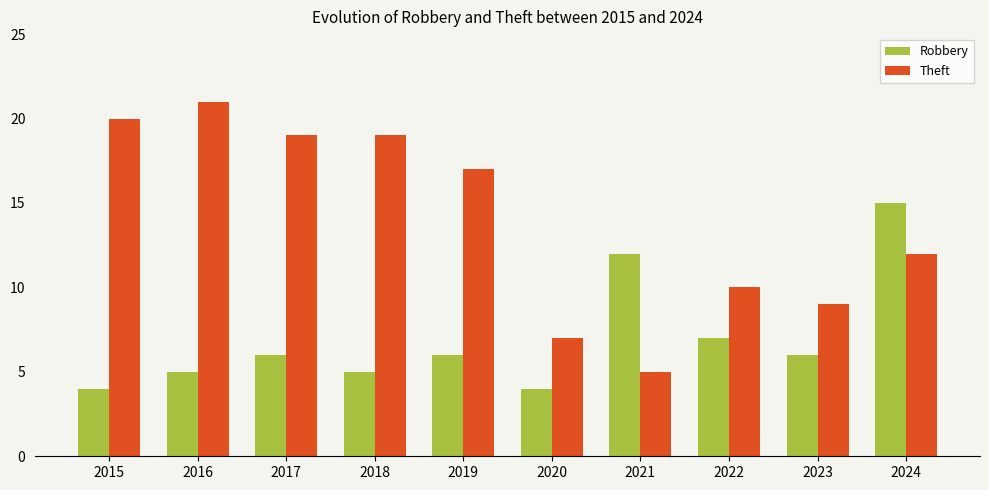

How many groups of bars are there?

10